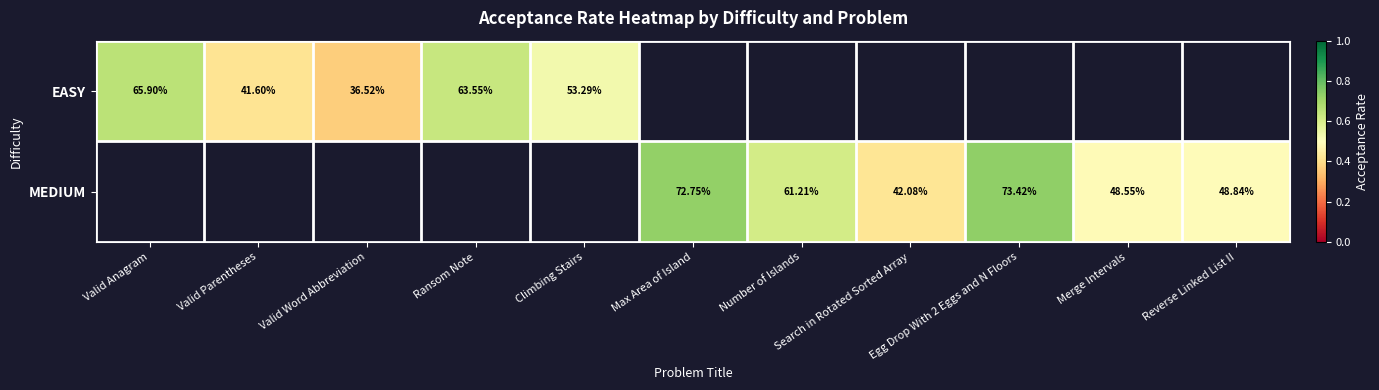

What is the minimum value shown in the chart?

0.4